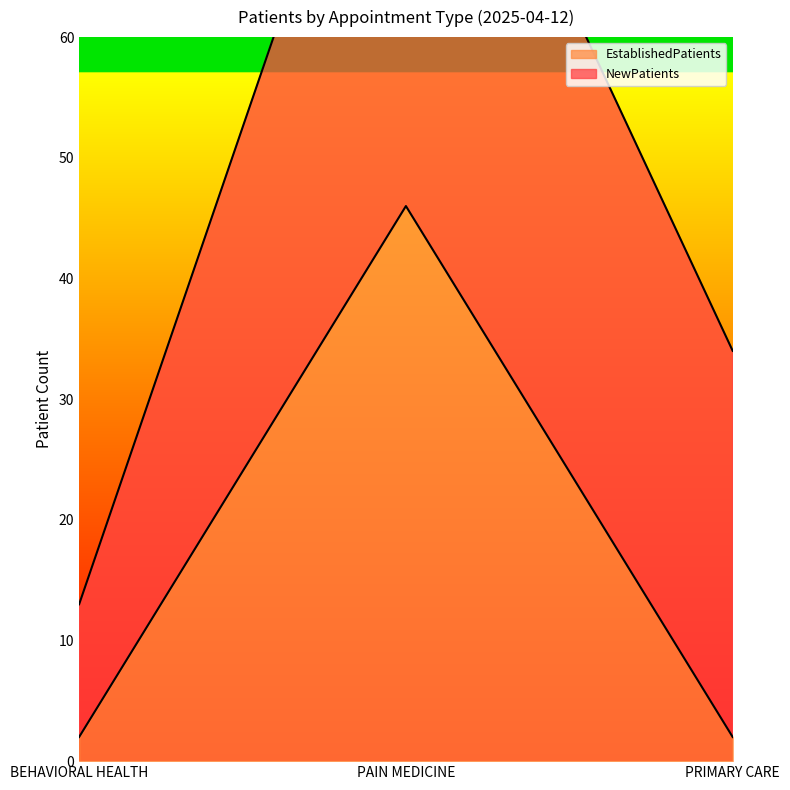

Which has a higher value, PAIN MEDICINE or PRIMARY CARE?

PAIN MEDICINE